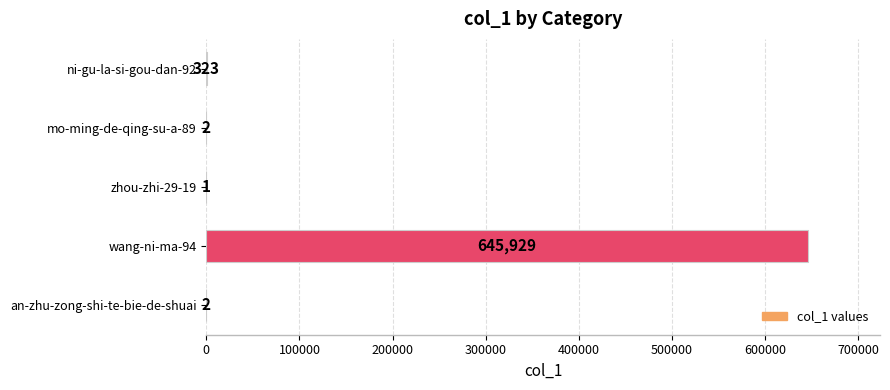

What is the sum of all values?

646257